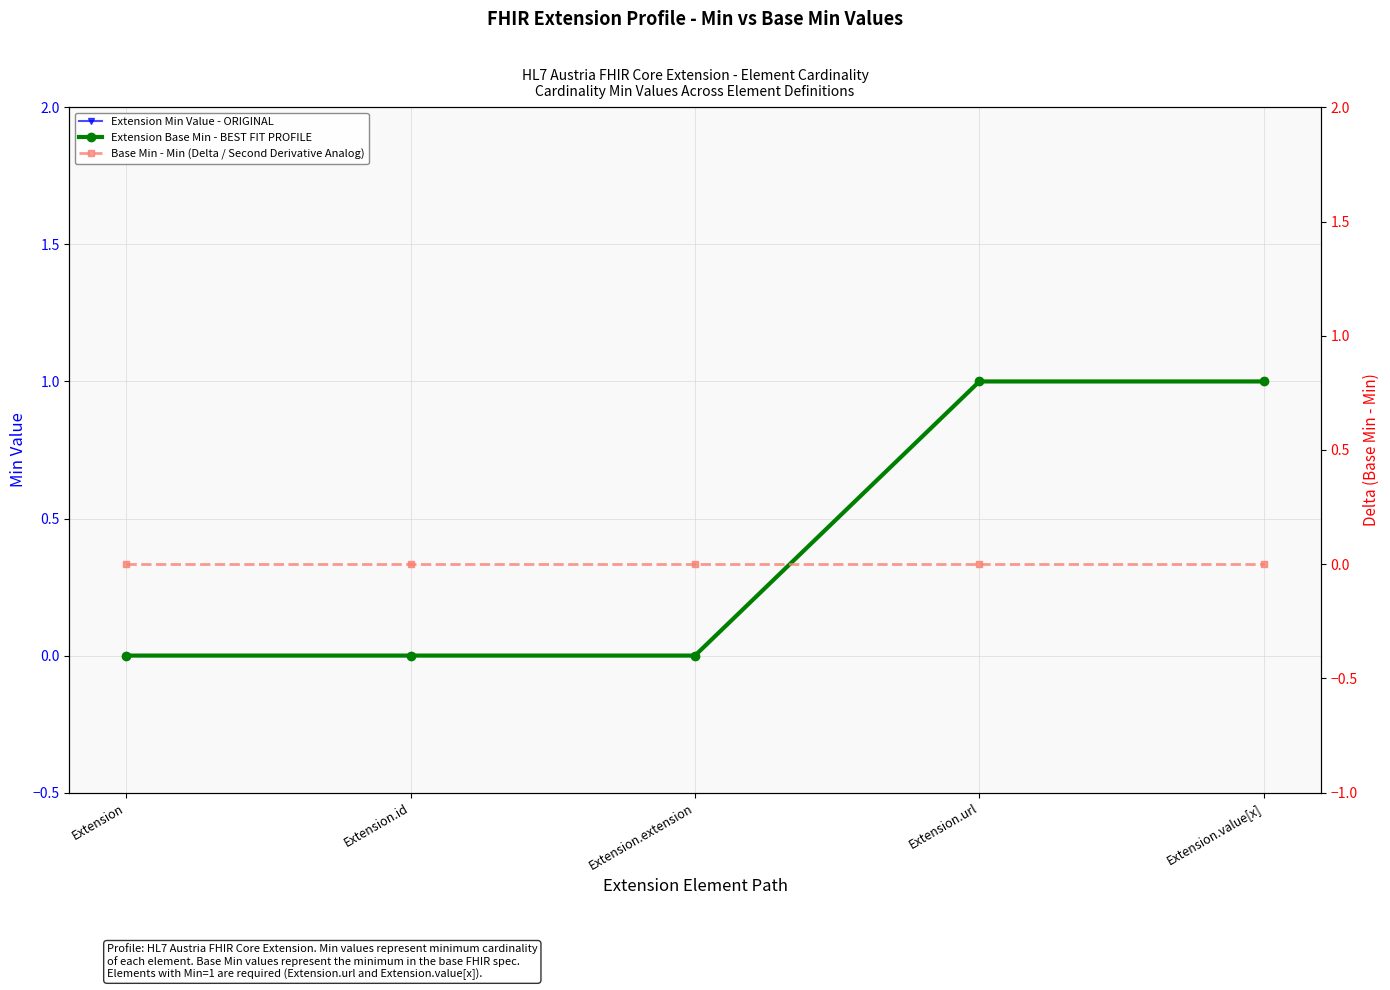

True or false: Base Min - Min (Delta / Second Derivative Analog) and Extension Min Value - ORIGINAL cross at least once.

False